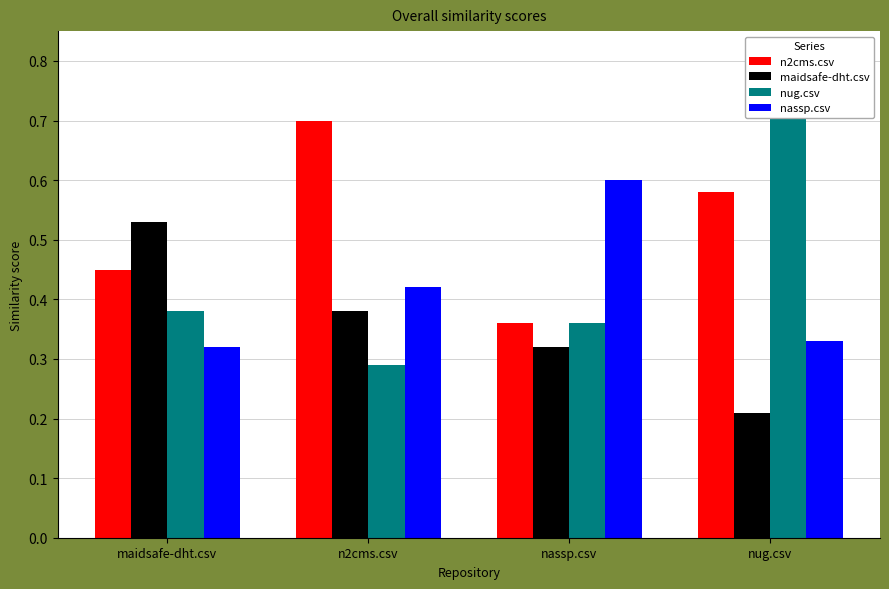

What is the highest value of the n2cms.csv series?

0.7